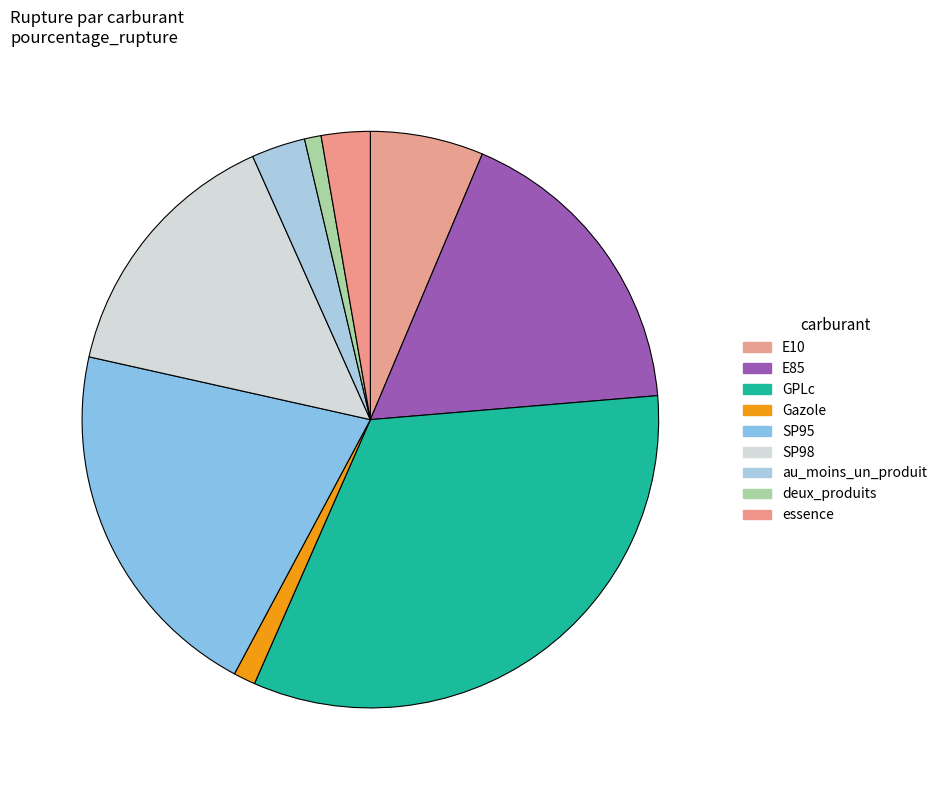

Between deux_produits and E85, which is larger?

E85